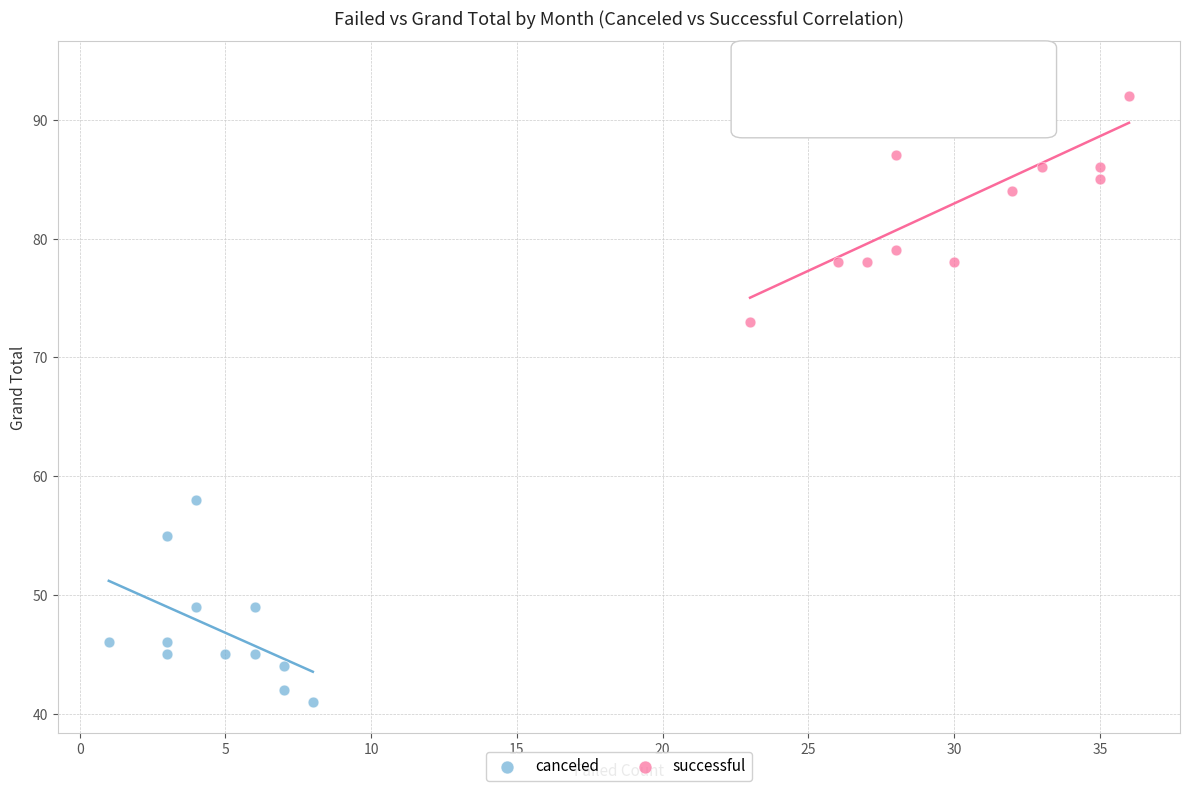

What are all the series names shown in the legend?

canceled, successful